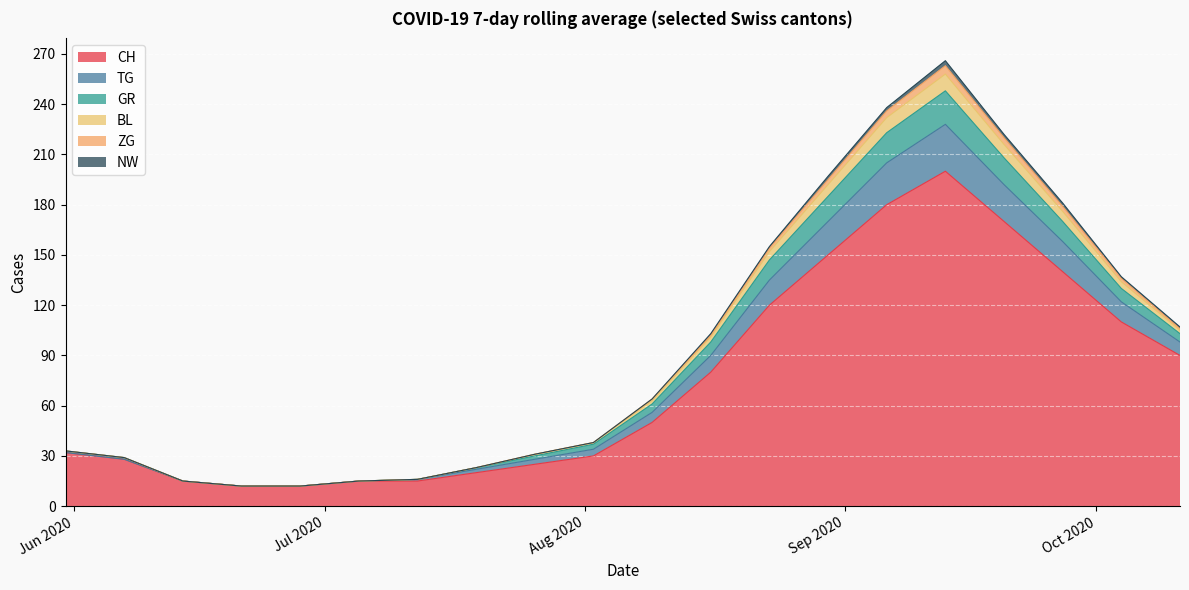

True or false: TG and CH intersect in this chart.

False